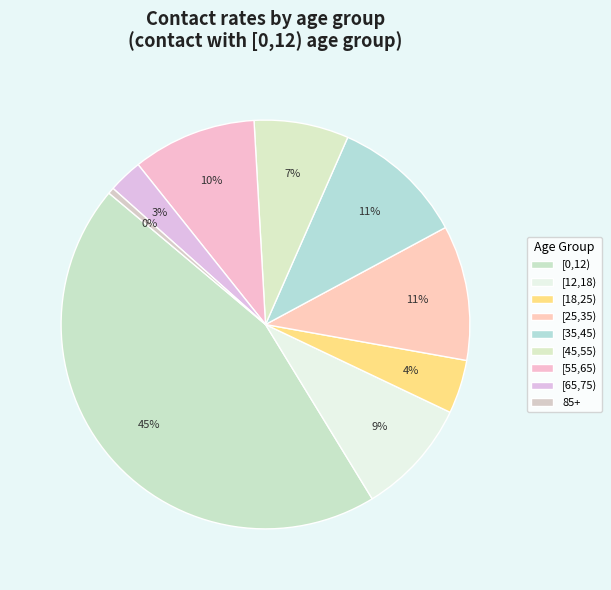

The [18,25) slice represents 14% of the pie. True or false?

False